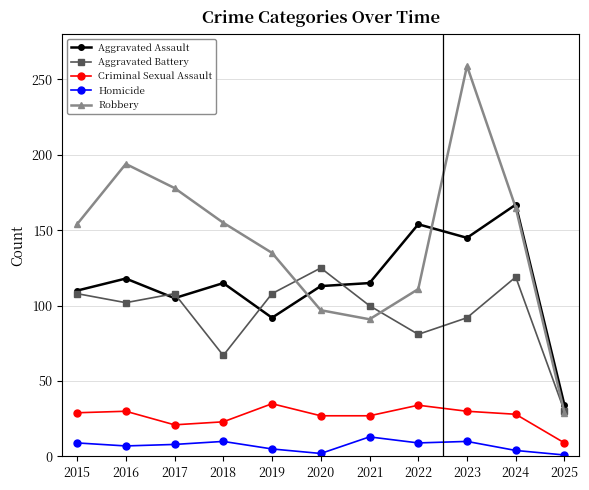

Which series has the largest range (max minus min)?

Robbery